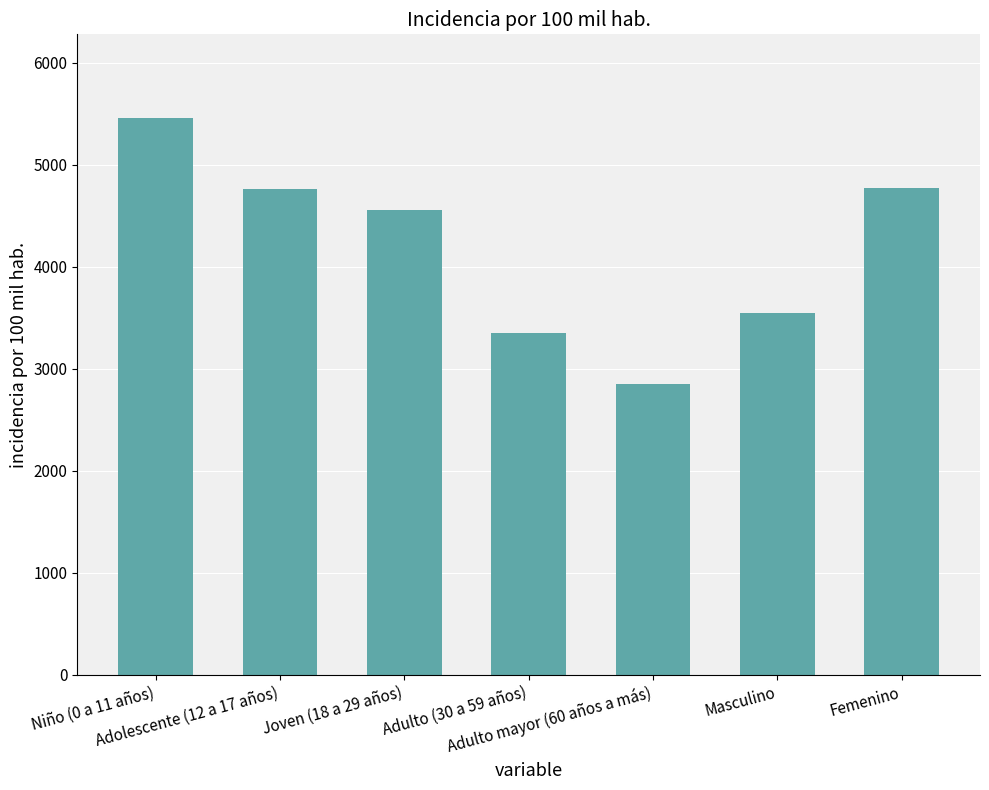

How many series are shown in this chart?

1